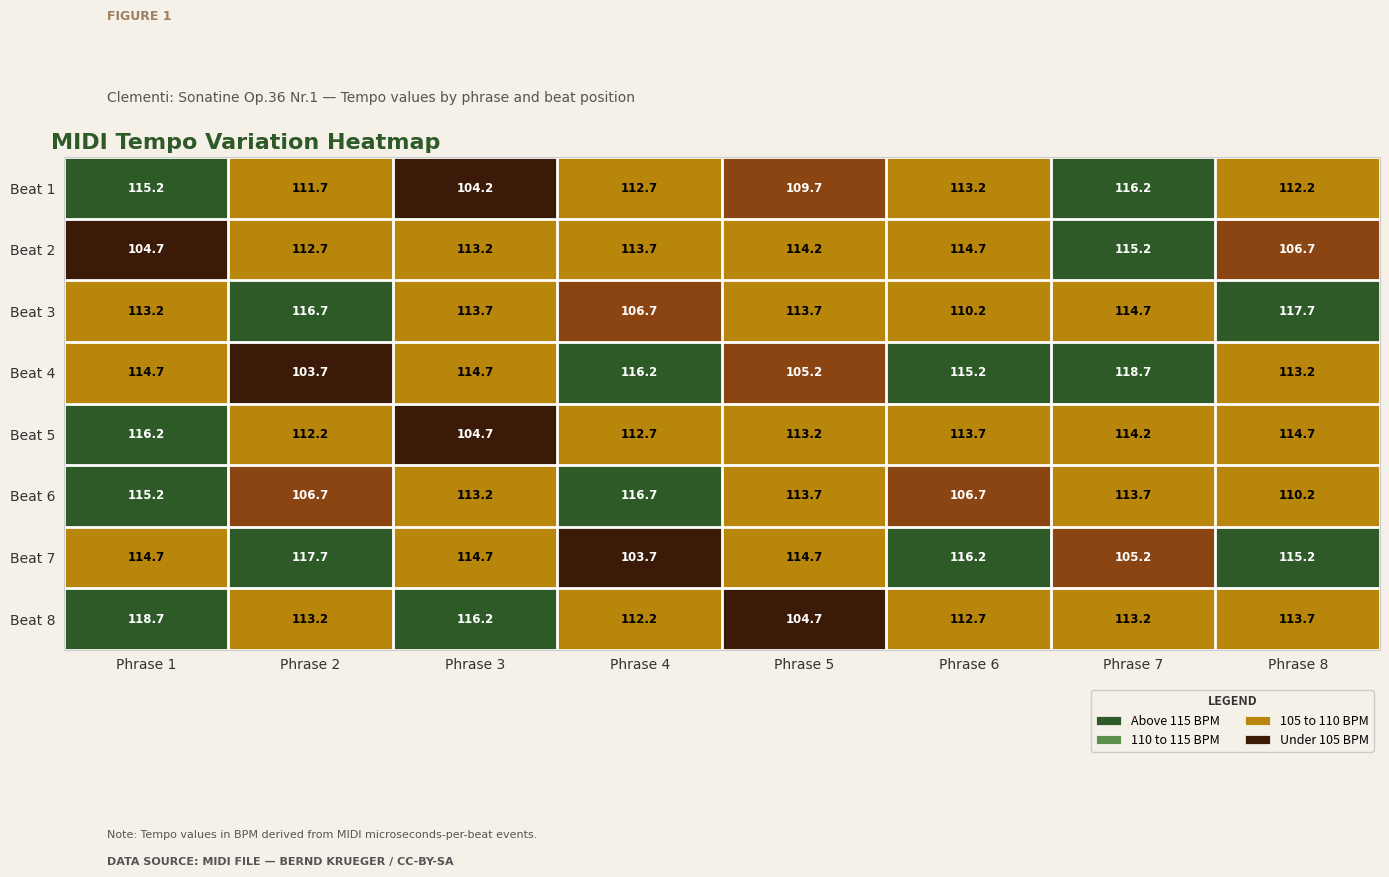

How many categories are shown in the chart?

8